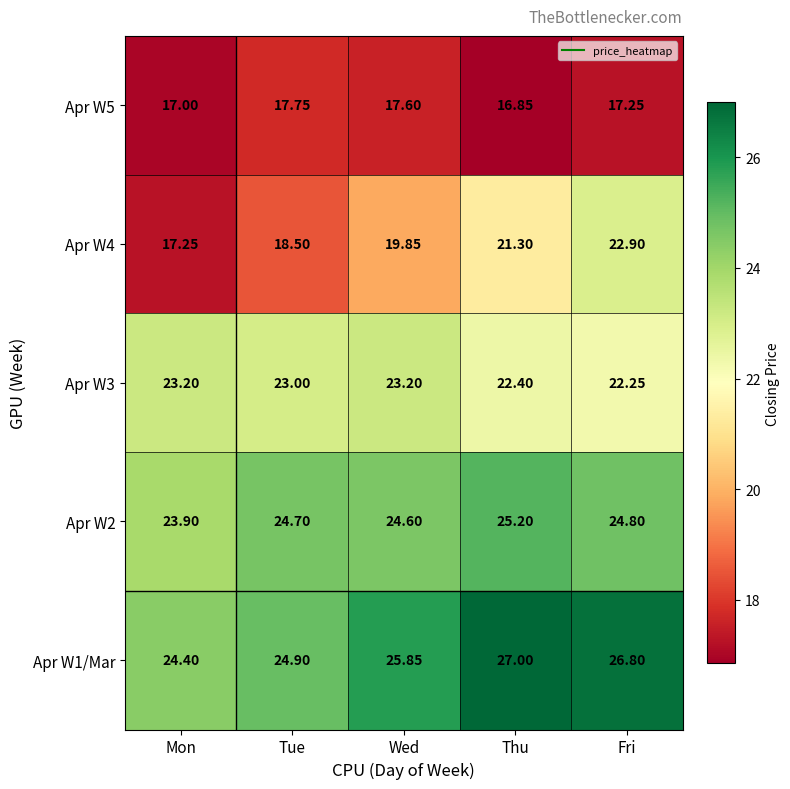

What is the total value across all series at Fri?

114.0